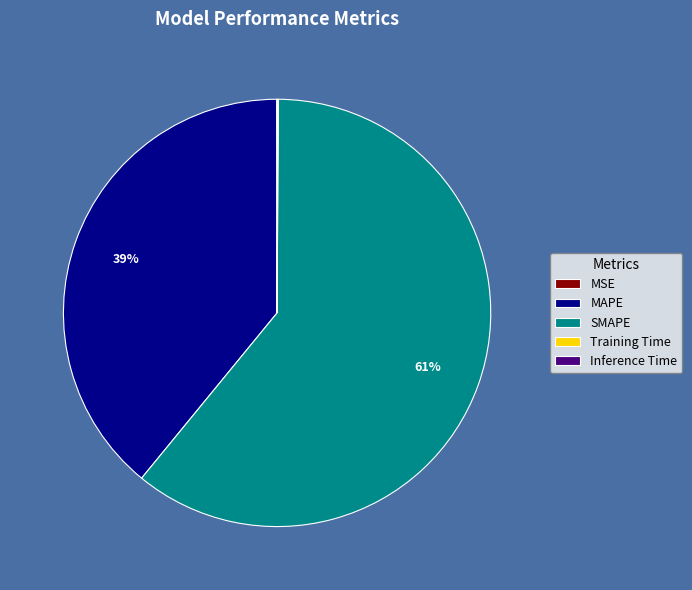

True or false: SMAPE accounts for 61% of the total.

True